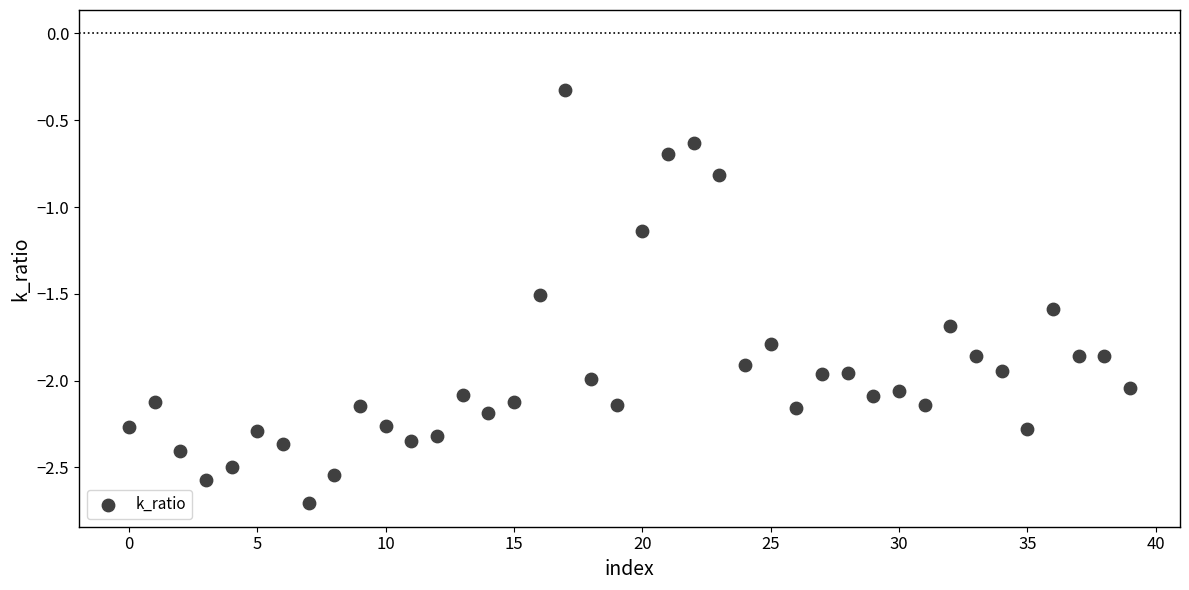

What is the range of Y values (max minus min)?

2.4